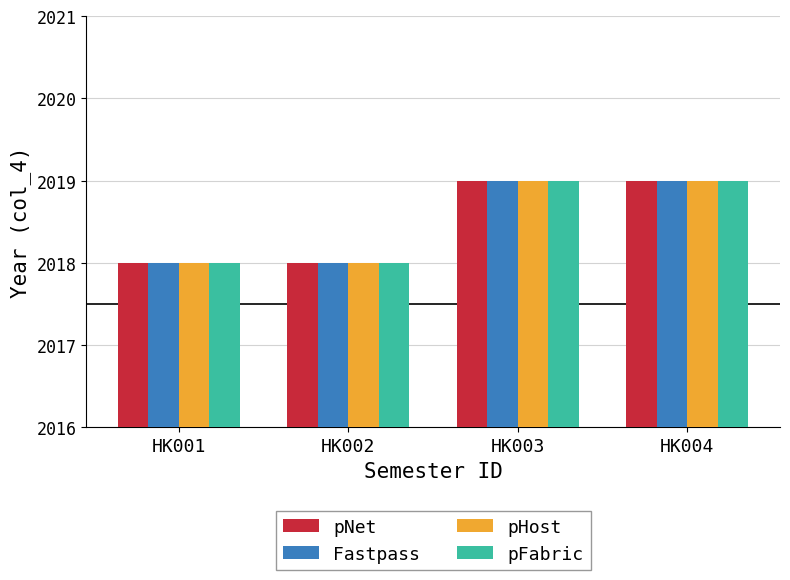

Reading left to right, list all the values displayed in this chart.

pNet: HK001=2018	HK002=2018	HK003=2019	HK004=2019
Fastpass: HK001=2018	HK002=2018	HK003=2019	HK004=2019
pHost: HK001=2018	HK002=2018	HK003=2019	HK004=2019
pFabric: HK001=2018	HK002=2018	HK003=2019	HK004=2019